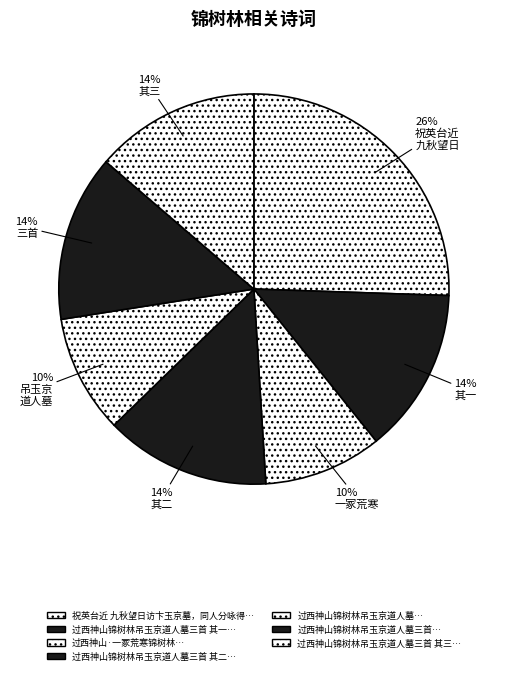

Rank the categories by value from lowest to highest.

过西神山锦树林吊玉京道人墓, 过西神山·一冢荒寒锦树林, 过西神山锦树林吊玉京道人墓三首 其一, 过西神山锦树林吊玉京道人墓三首 其二, 过西神山锦树林吊玉京道人墓三首 其三, 过西神山锦树林吊玉京道人墓三首, 祝英台近 九秋望日访卞玉京墓，同人分咏得影字，墓在慧山祁陀寺锦树林